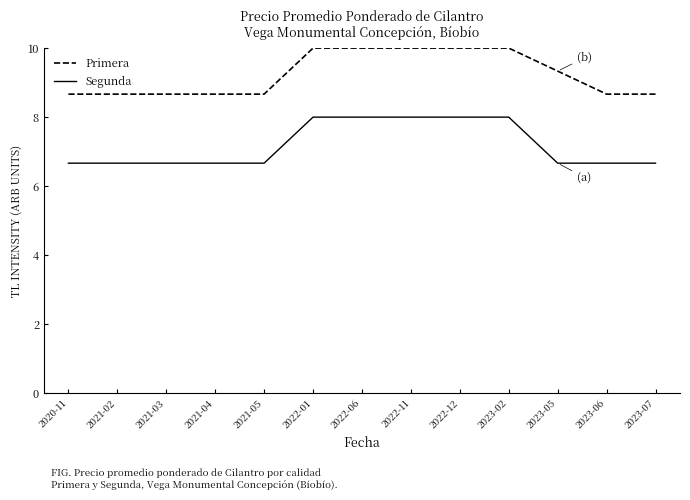

True or false: Segunda and Primera cross at least once.

False